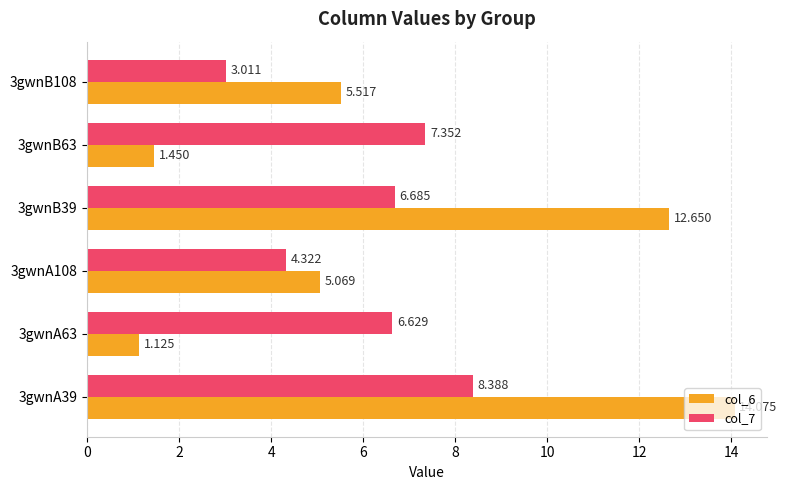

Is the value of col_6 at 3gwnB39 greater than the value of col_7 at 3gwnB108?

Yes